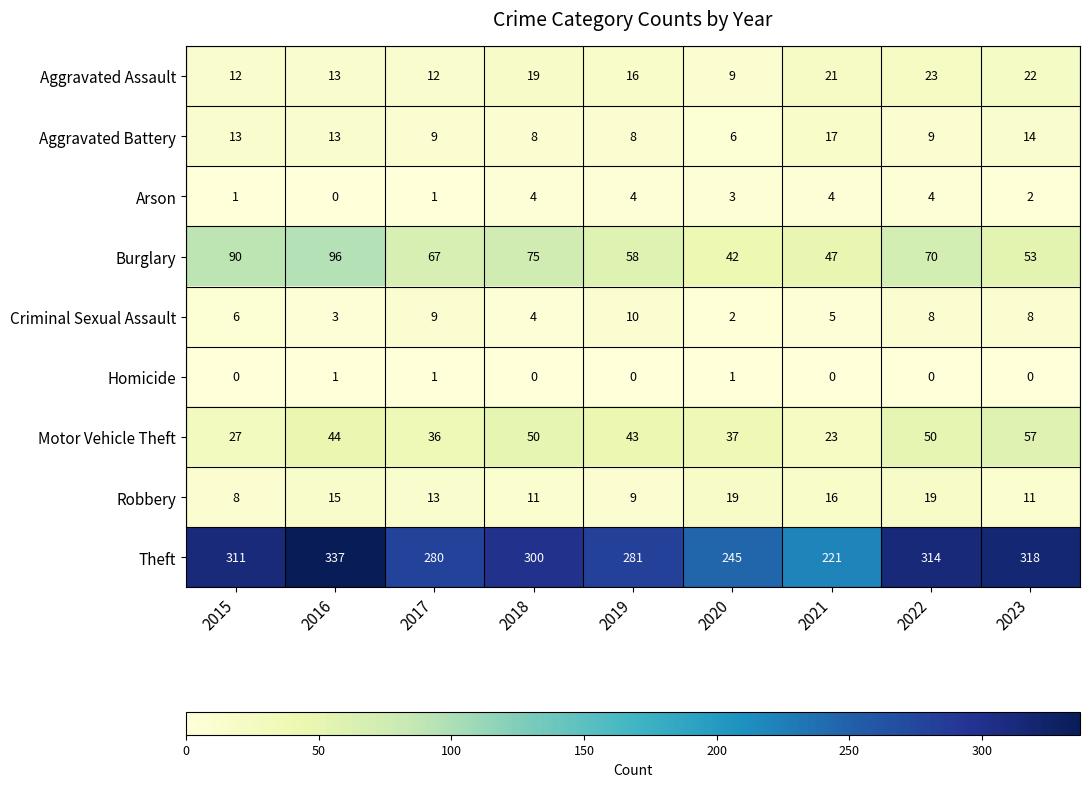

At which category is the sum across all series the highest?

2016